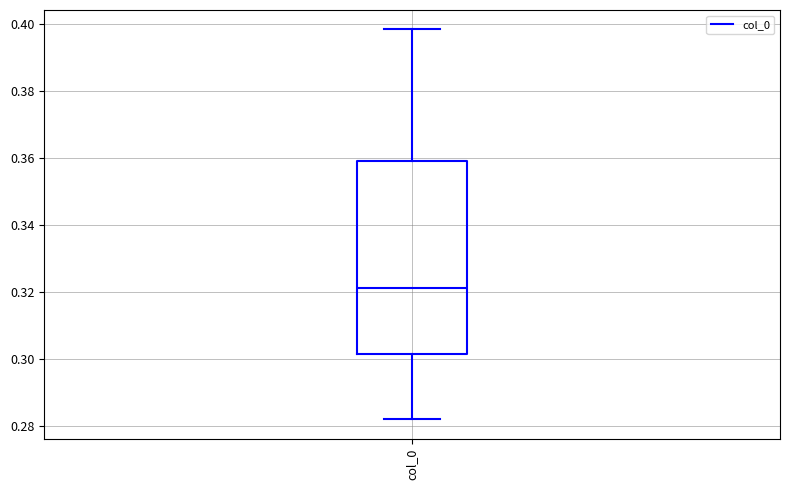

Transcribe this box plot: give where the median line is, the range the box spans, and where the two whiskers end, as read against the y-axis. The values are not printed on the chart, so give them approximately, as read against the axis.

median 0.322, box 0.302 to 0.358, whiskers 0.282 to 0.398